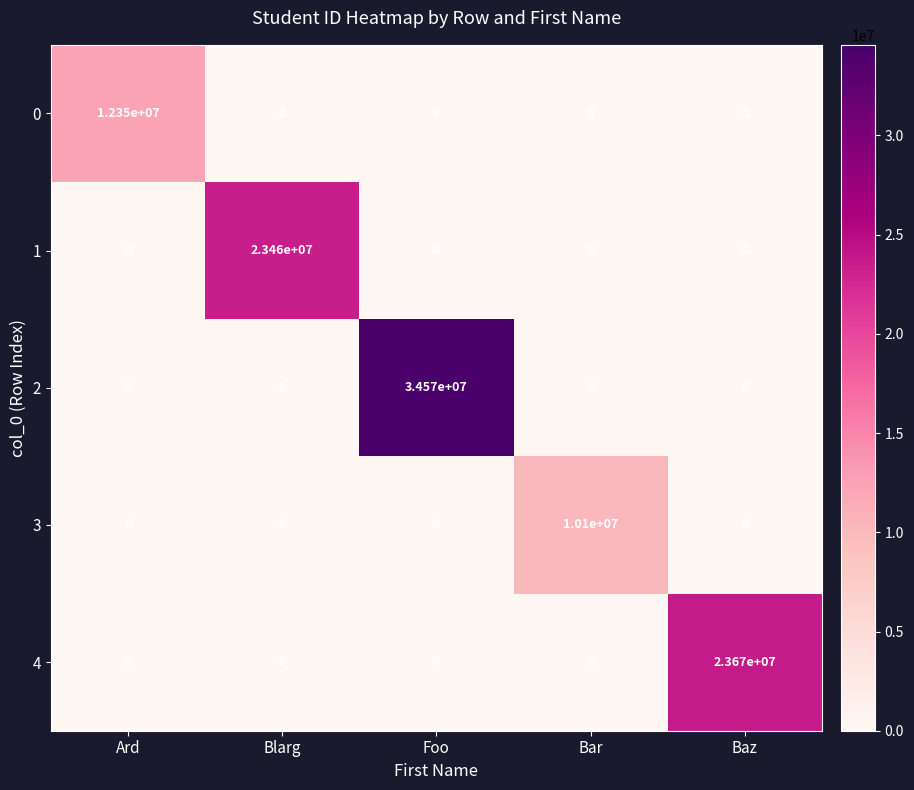

Reading left to right, what are all the values shown in this chart?

0: Ard=12350000	Blarg=0	Foo=0	Bar=0	Baz=0
1: Ard=0	Blarg=23460000	Foo=0	Bar=0	Baz=0
2: Ard=0	Blarg=0	Foo=34570000	Bar=0	Baz=0
3: Ard=0	Blarg=0	Foo=0	Bar=10100000	Baz=0
4: Ard=0	Blarg=0	Foo=0	Bar=0	Baz=23670000